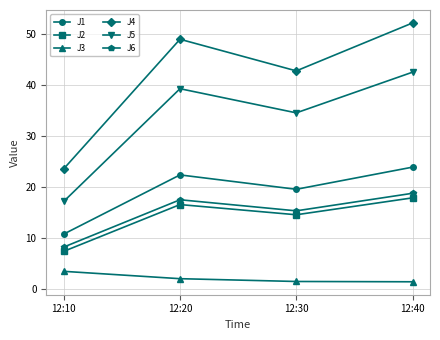

How many data points in J5 are less than 39?

2